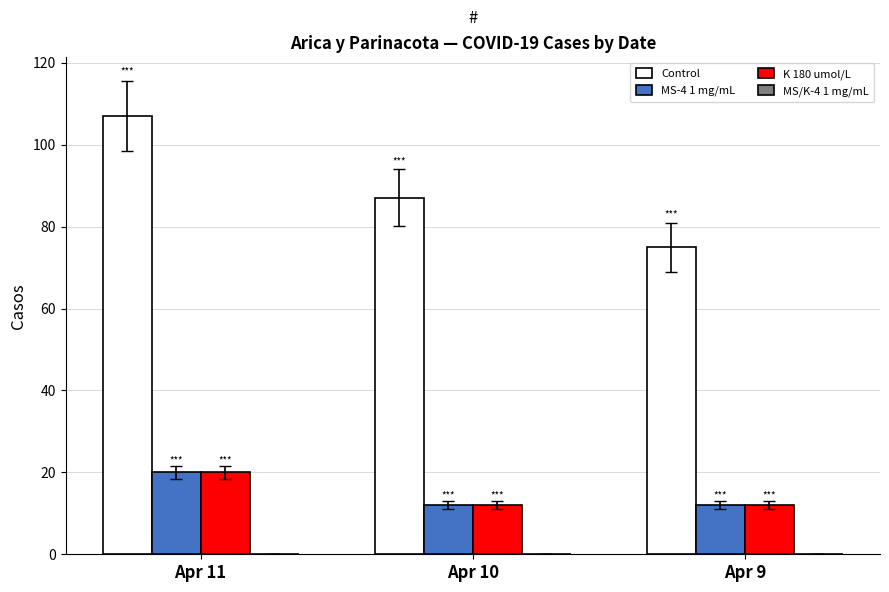

How many bars are there in each group?

3